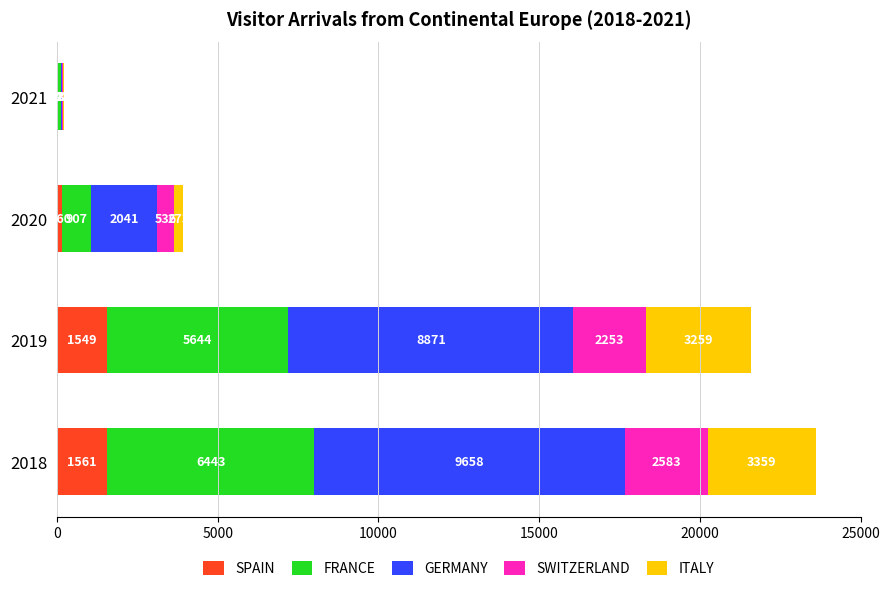

Is it true that SPAIN equals 2583 at 2018?

False